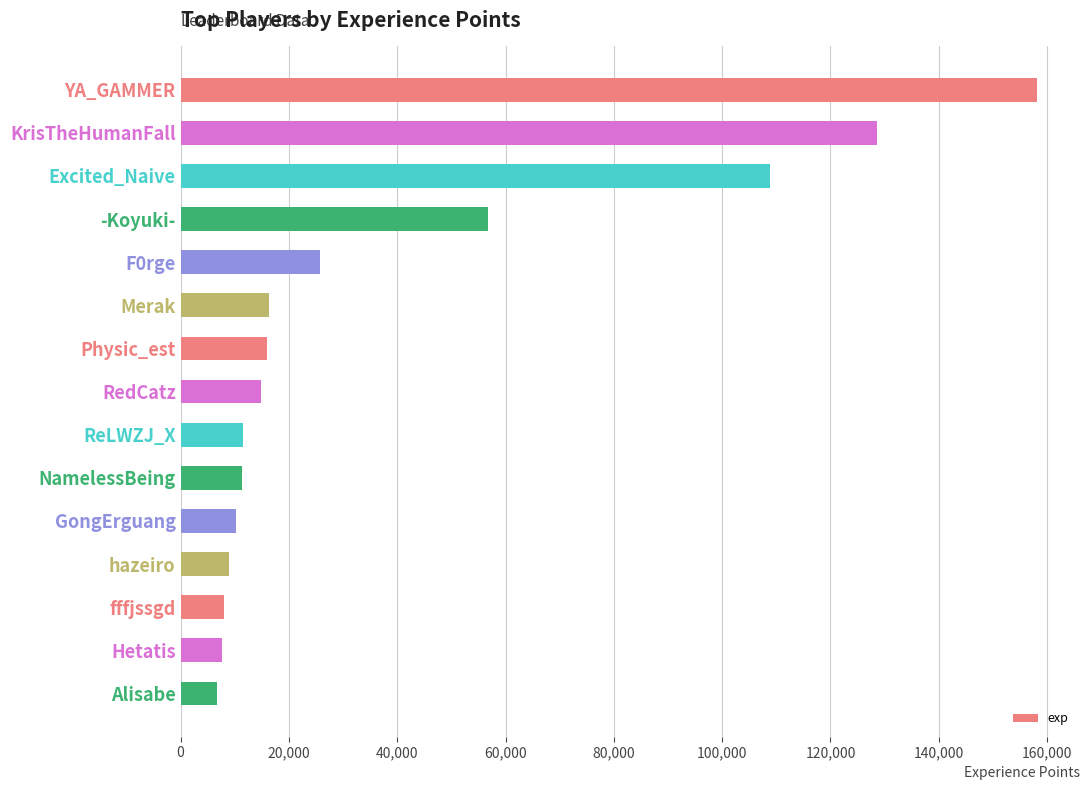

Which category has the highest value across all series?

YA_GAMMER